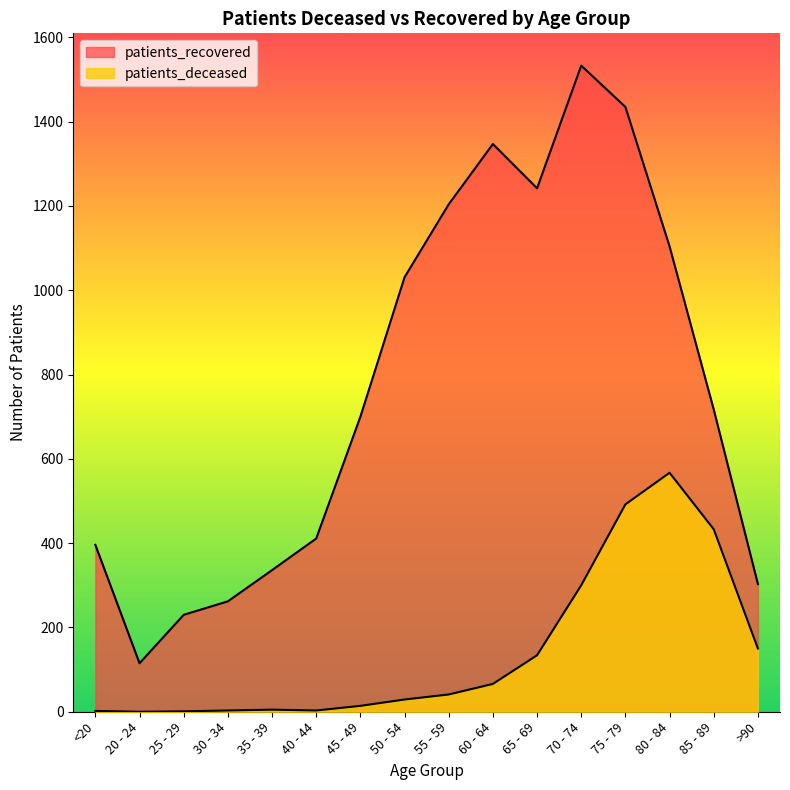

At which label is patients_deceased closest to 283?

70 - 74